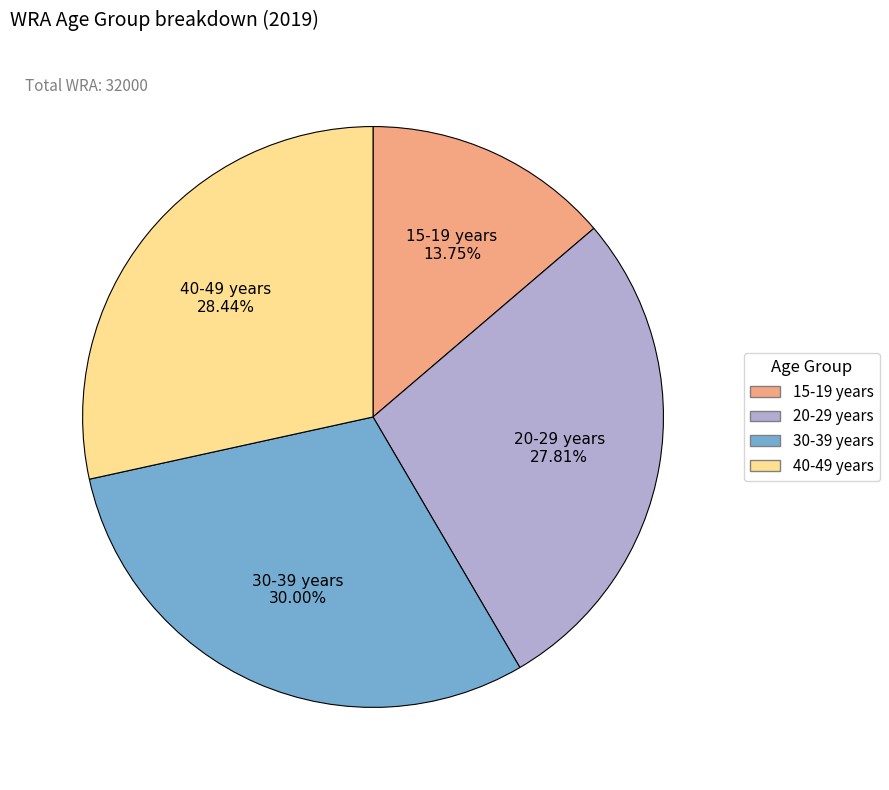

To the nearest percent, what is the average slice percentage?

25%